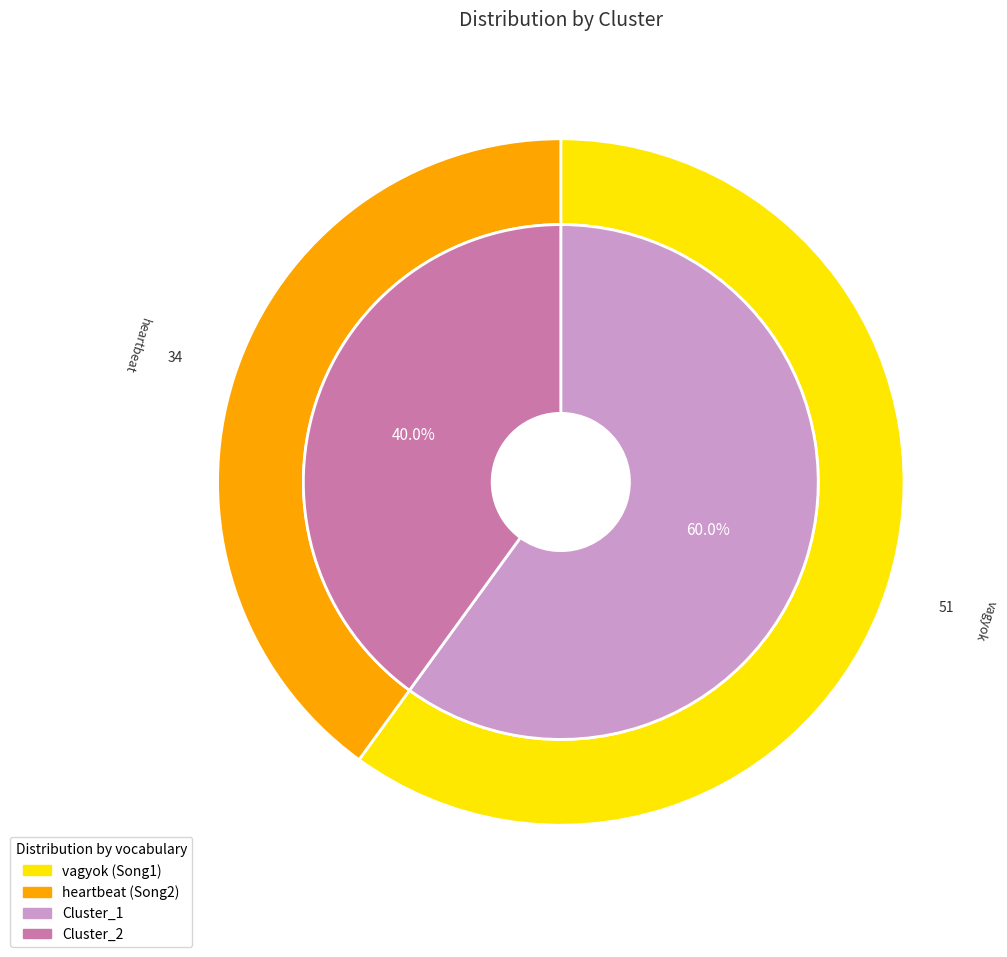

What percentage is the vagyok slice, to the nearest percent?

60%